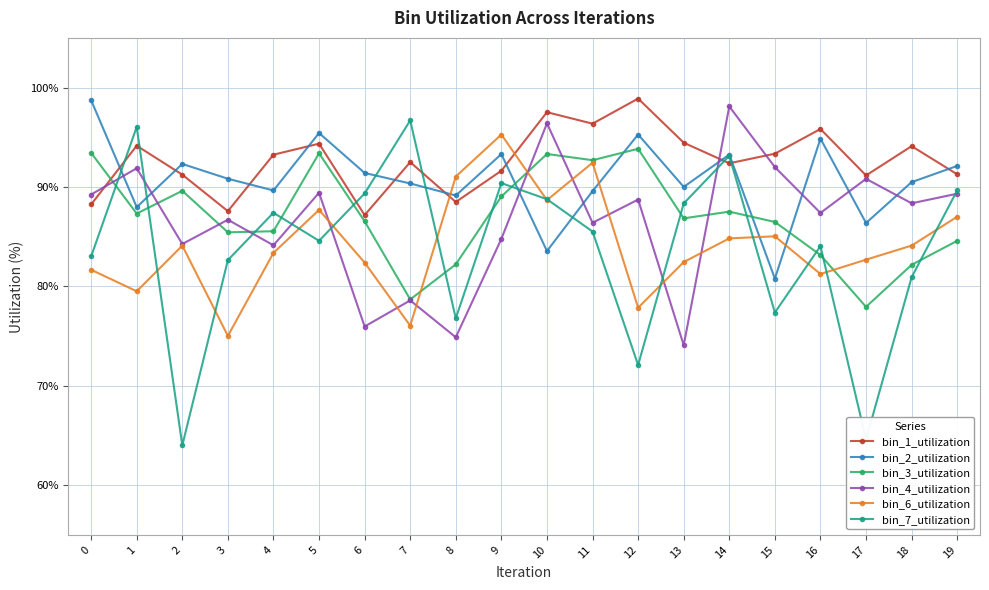

Is the value of bin_7_utilization at 5 greater than the value of bin_1_utilization at 18?

No